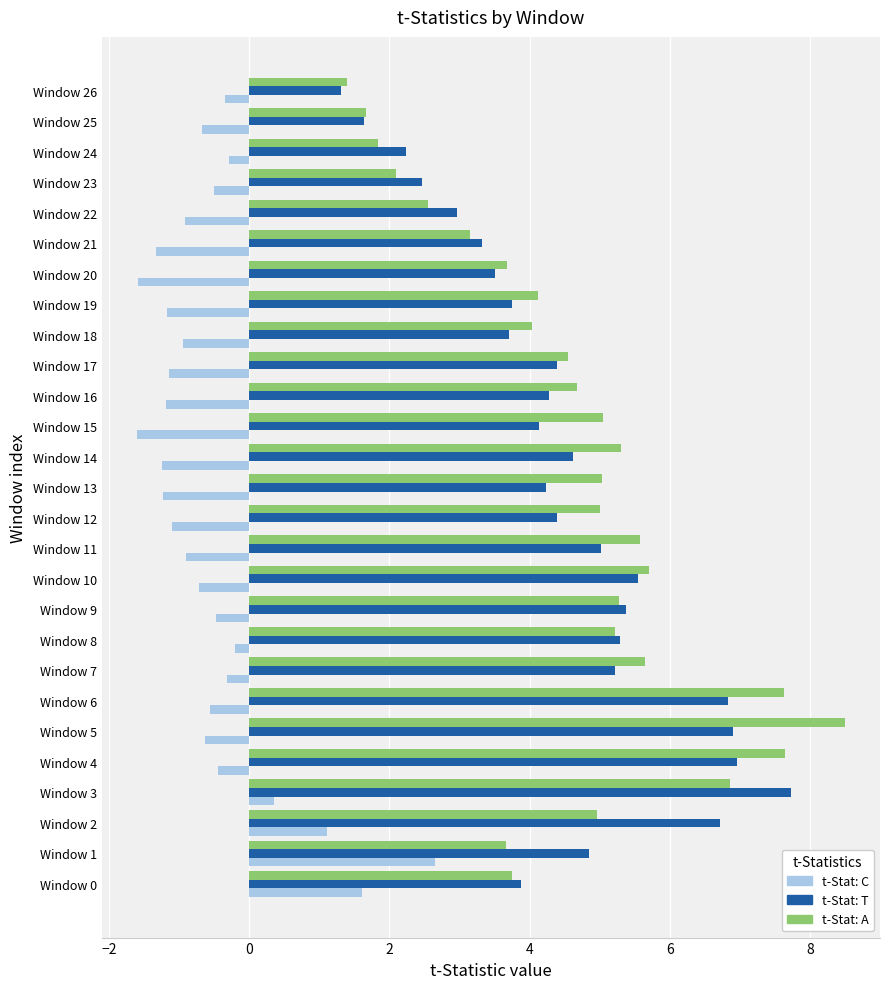

True or false: t-Stat: A has a value of 1.6 at Window 1.

False